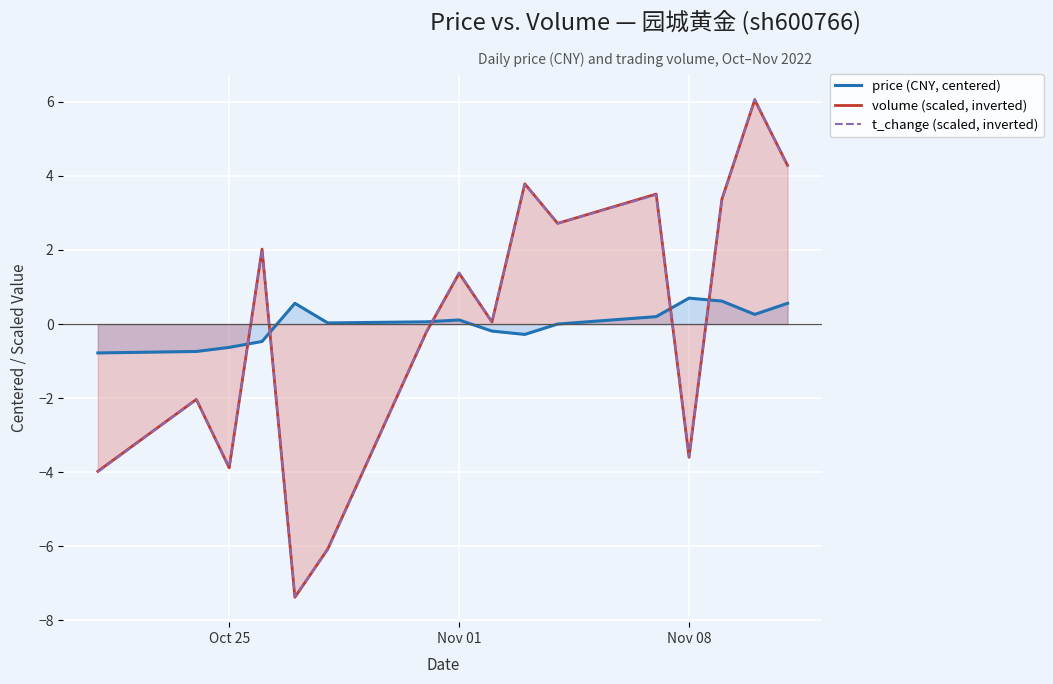

What are all the series names shown in the legend?

price (CNY, centered), volume (scaled, inverted), t_change (scaled, inverted)